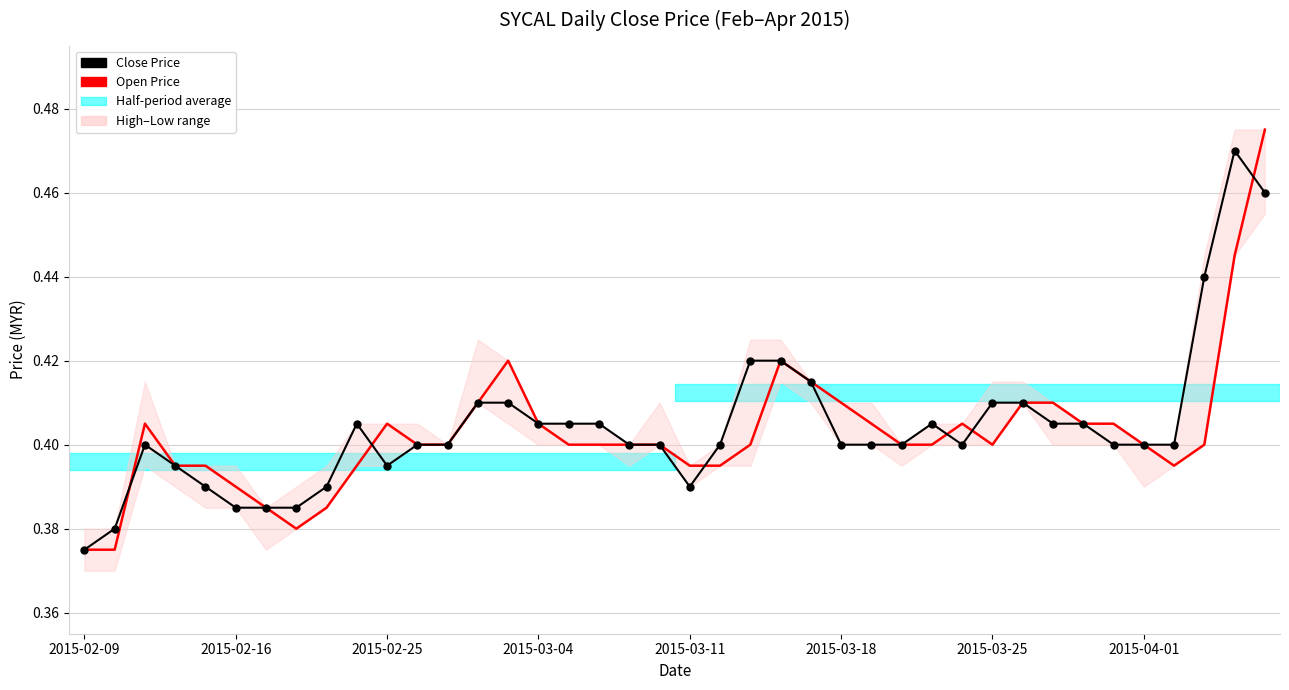

Which category has the lowest value in the Open Price series?

2015-02-09